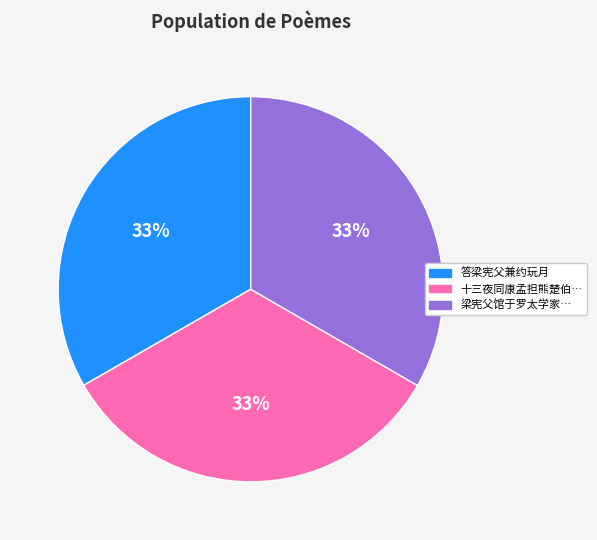

What percentage is the 梁宪父馆于罗太学家… slice, to the nearest percent?

33%